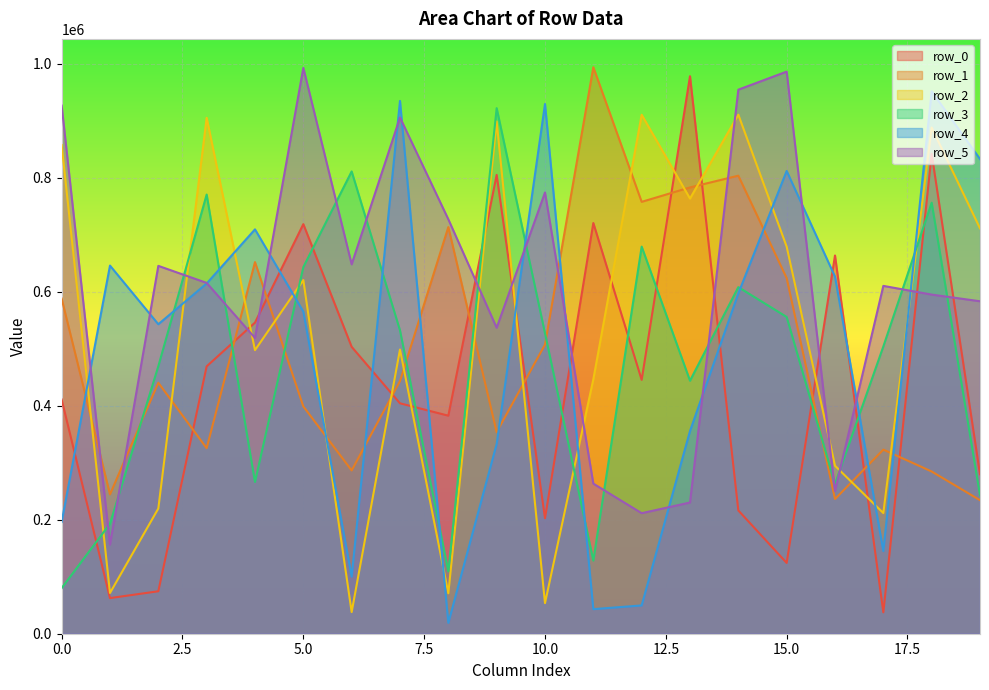

What is the smallest value displayed?

19013